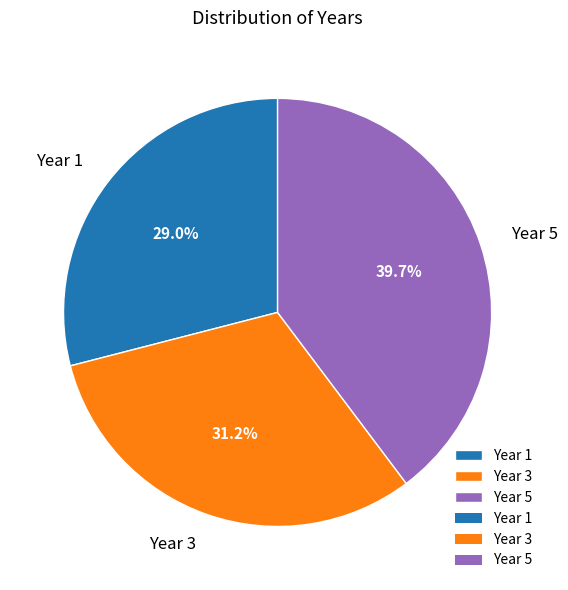

Rank the categories by value from highest to lowest.

Year 5, Year 3, Year 1